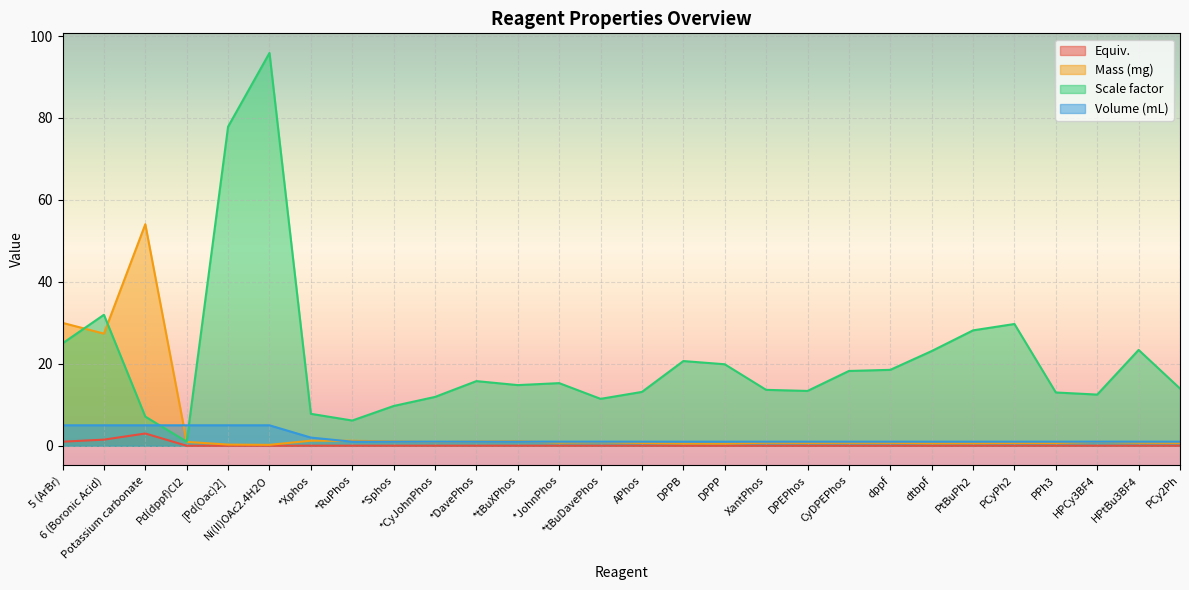

Between *tBuDavePhos and PPh3, which series saw the biggest shift?

Scale factor